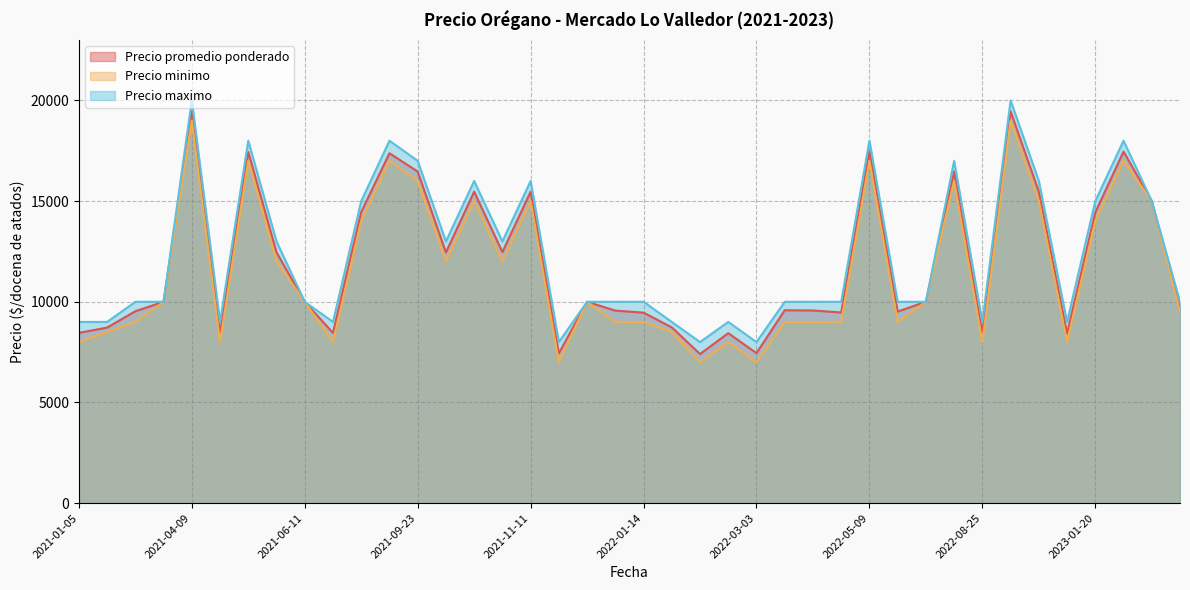

Where is the first local minimum for Precio maximo?

2021-04-21